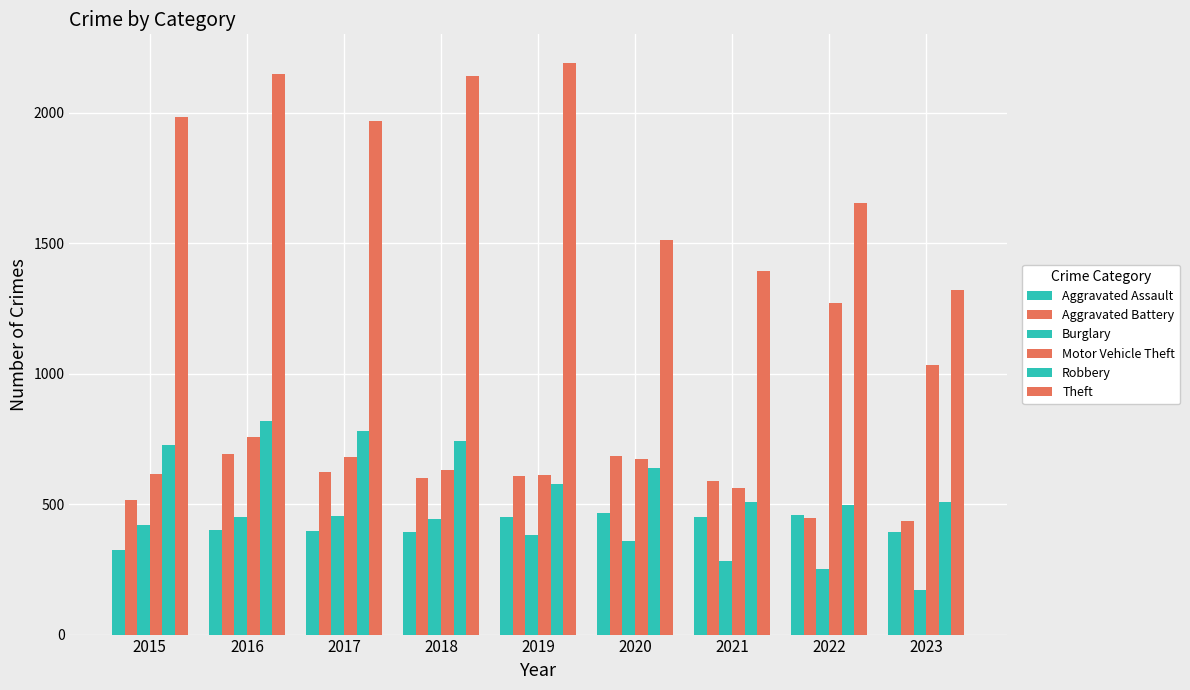

Count the number of data series in this chart.

6